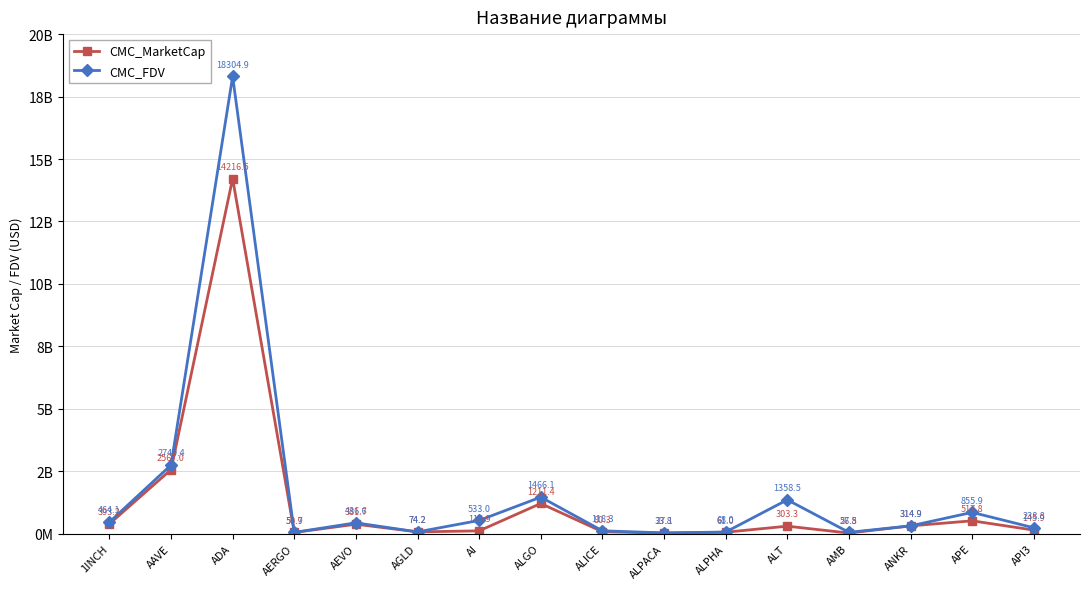

List the series in order of their peak value, lowest first.

CMC_MarketCap, CMC_FDV